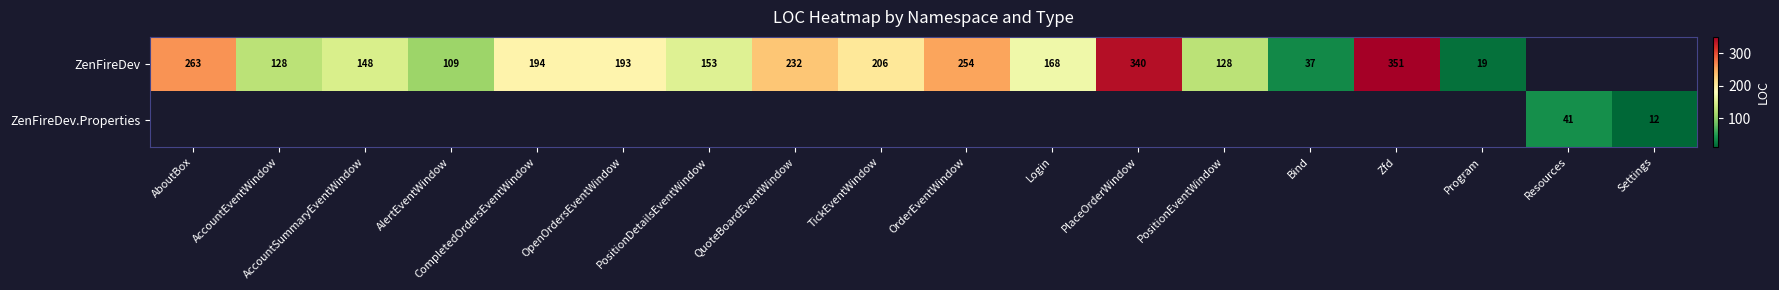

True or false: ZenFireDev has a value of 116.7 at OrderEventWindow.

False